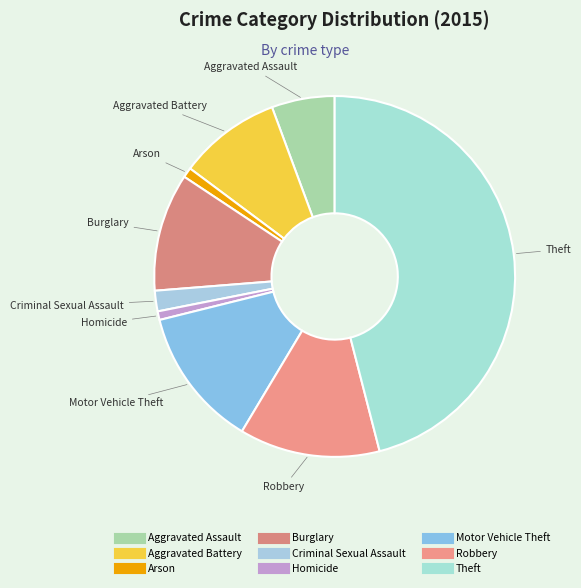

Is Theft the majority of the pie?

No